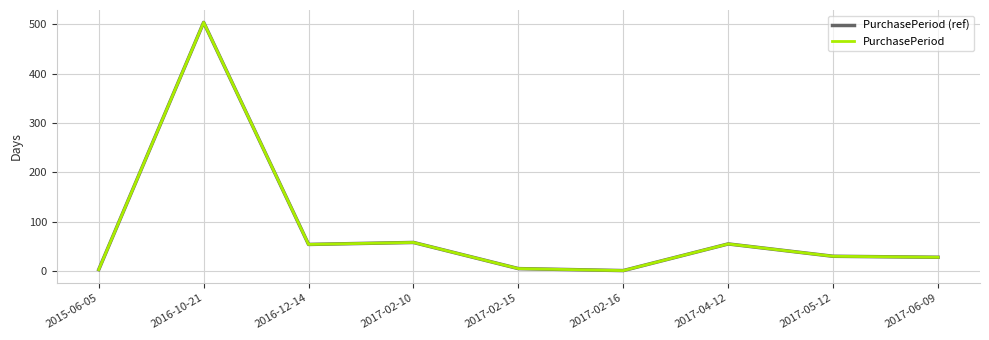

Does the chart have visible grid lines?

Yes